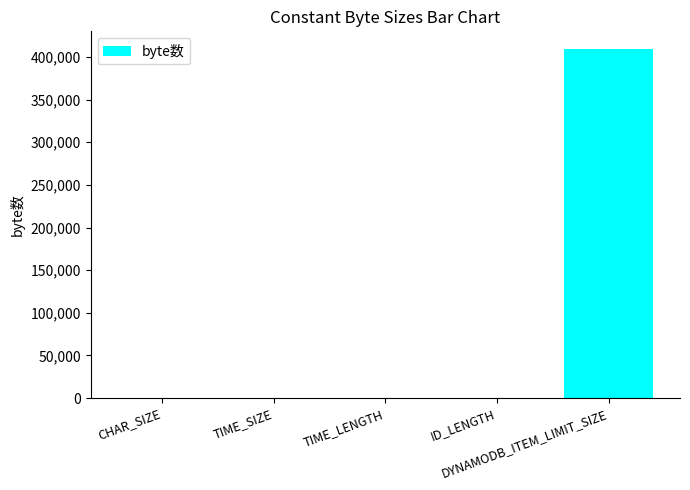

The chart shows a value of 24 at ID_LENGTH. True or false?

True